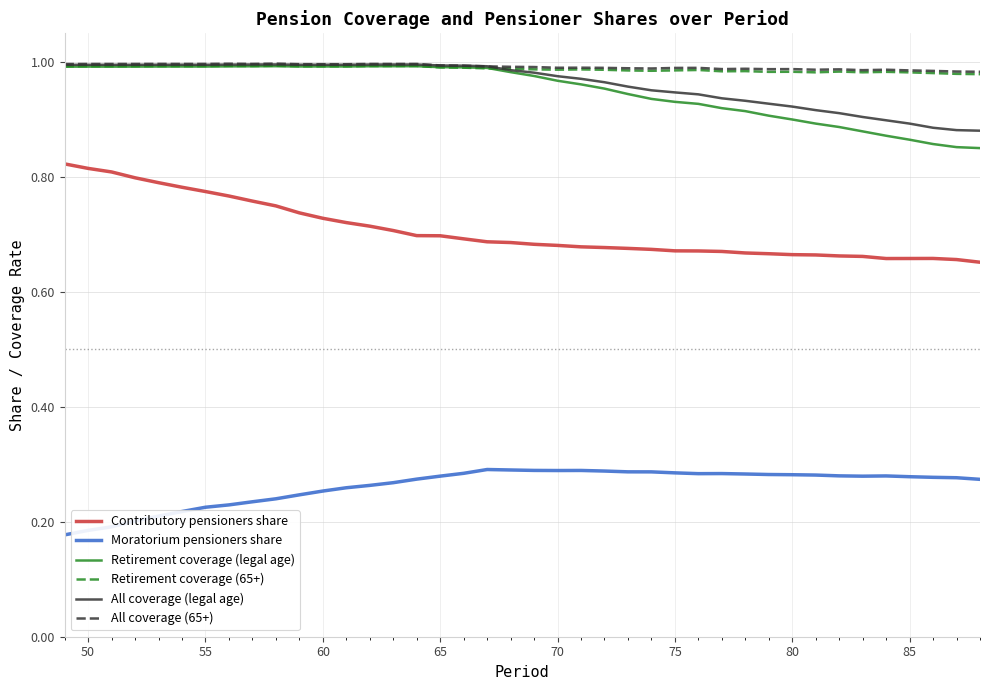

Which series has the largest range (max minus min)?

Contributory pensioners share